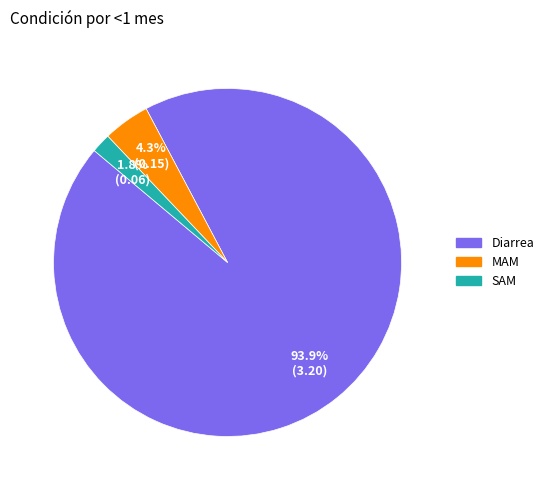

To the nearest percent, what is the combined percentage of SAM and Diarrea?

96%